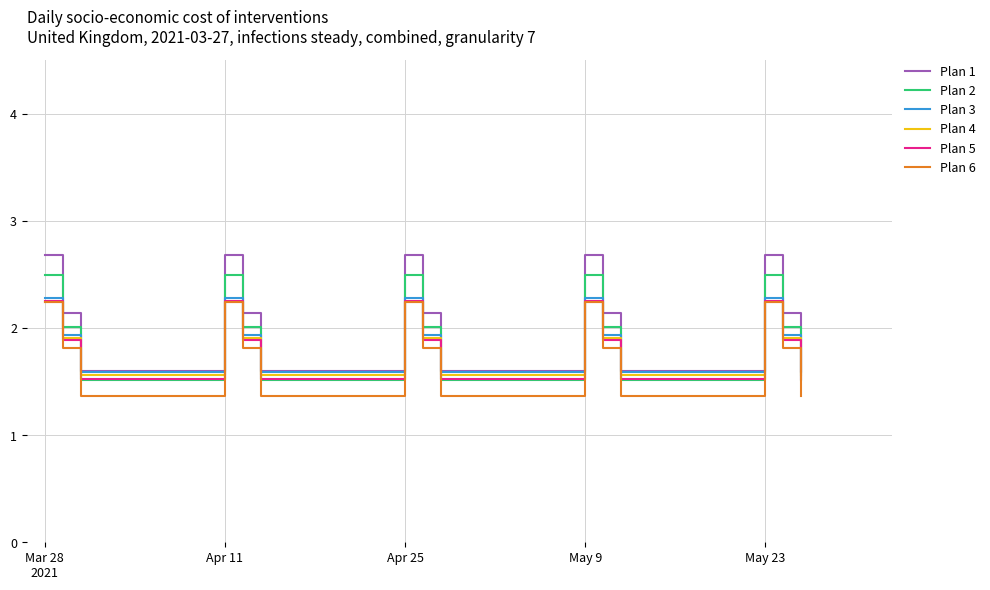

How many lines are shown in the chart?

6